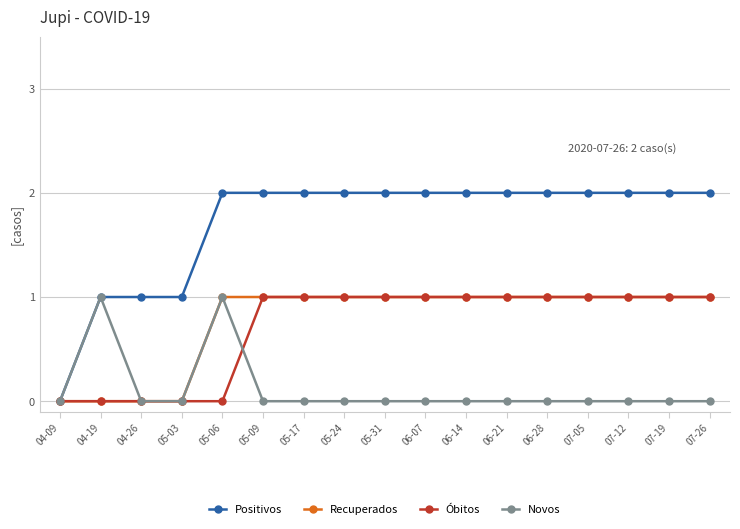

What position from the left is 07-12?

15